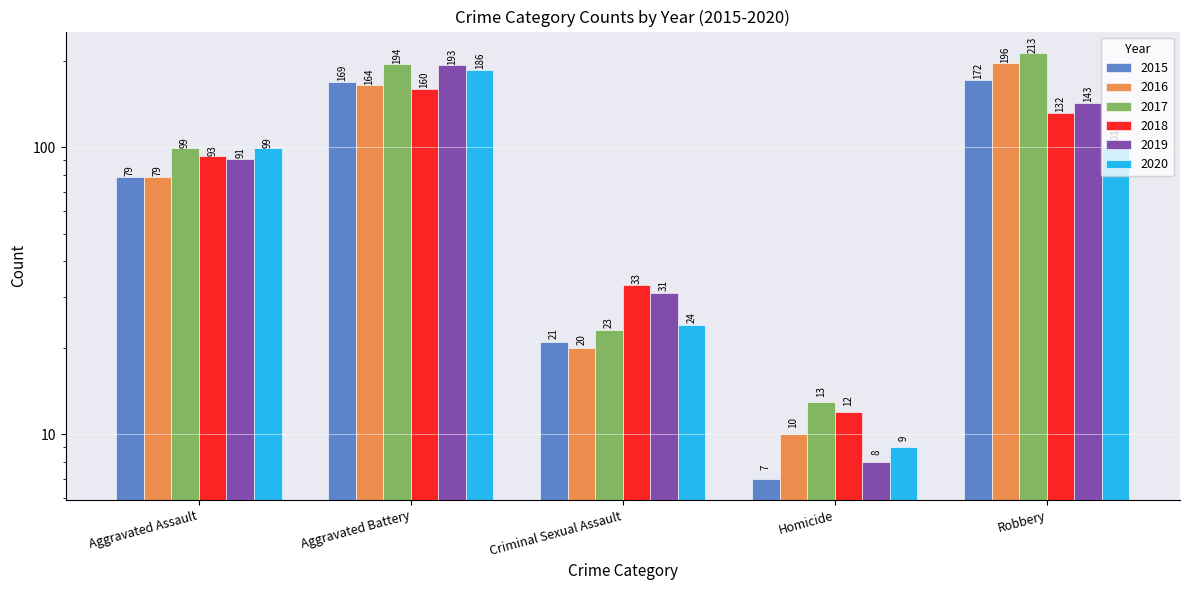

Which category has the highest value in the 2016 series?

Robbery